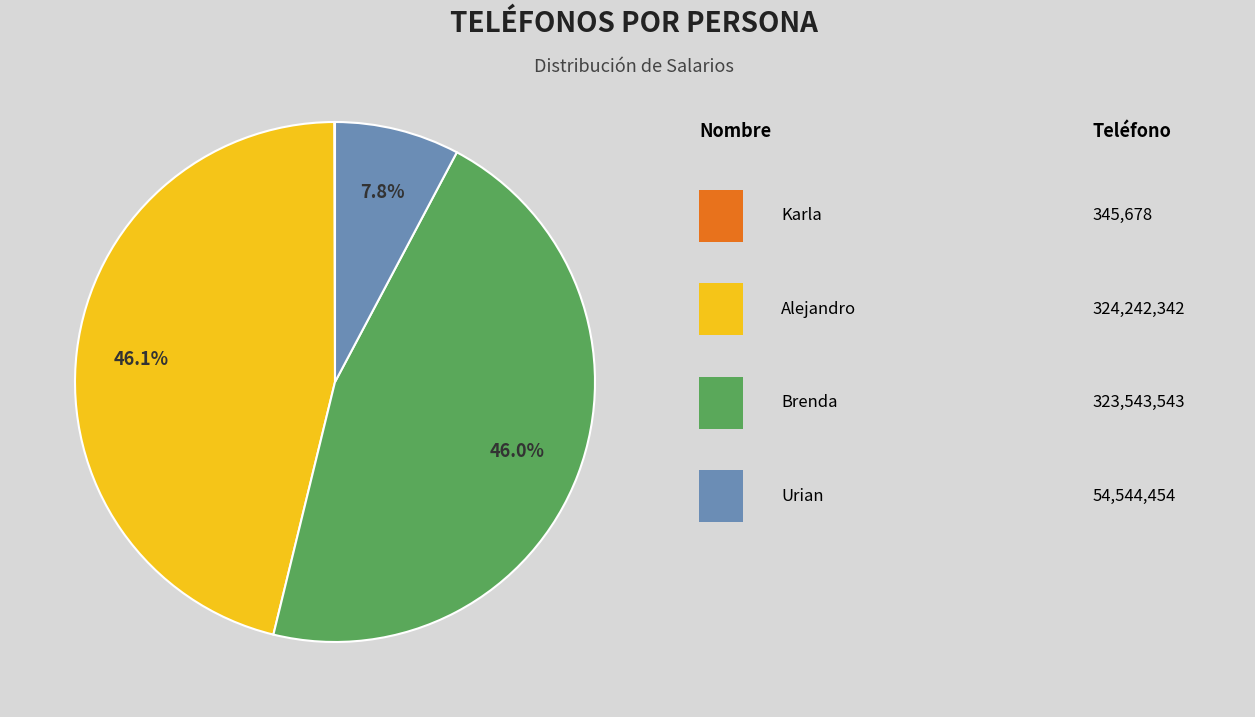

Is there any slice that represents more than half of the pie?

No